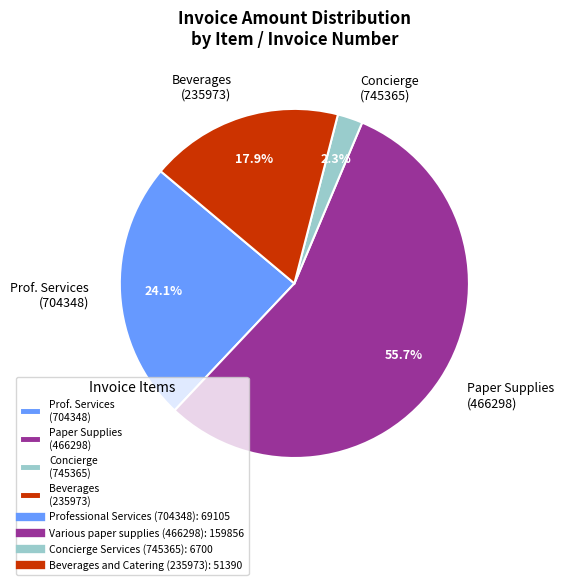

Which has a higher value, Concierge (745365) or Beverages (235973)?

Beverages (235973)